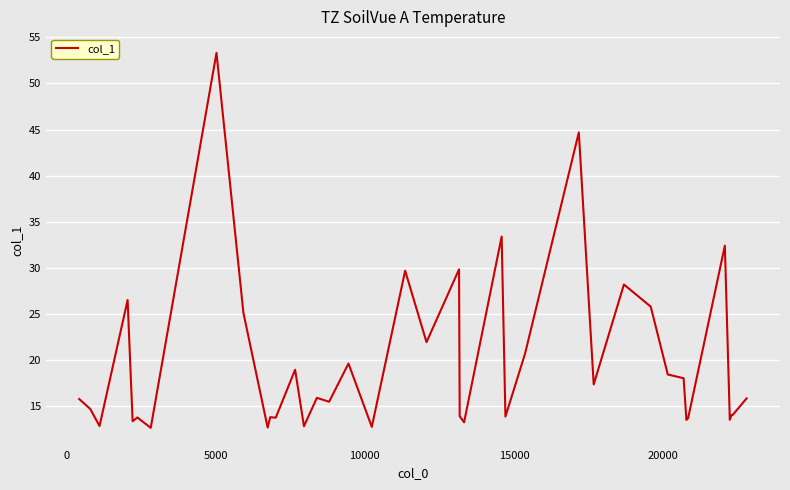

What is the greatest value displayed?

53.3